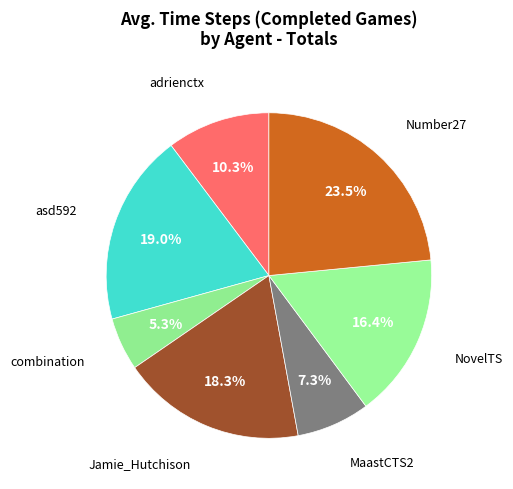

To the nearest percent, what portion does combination represent?

5%